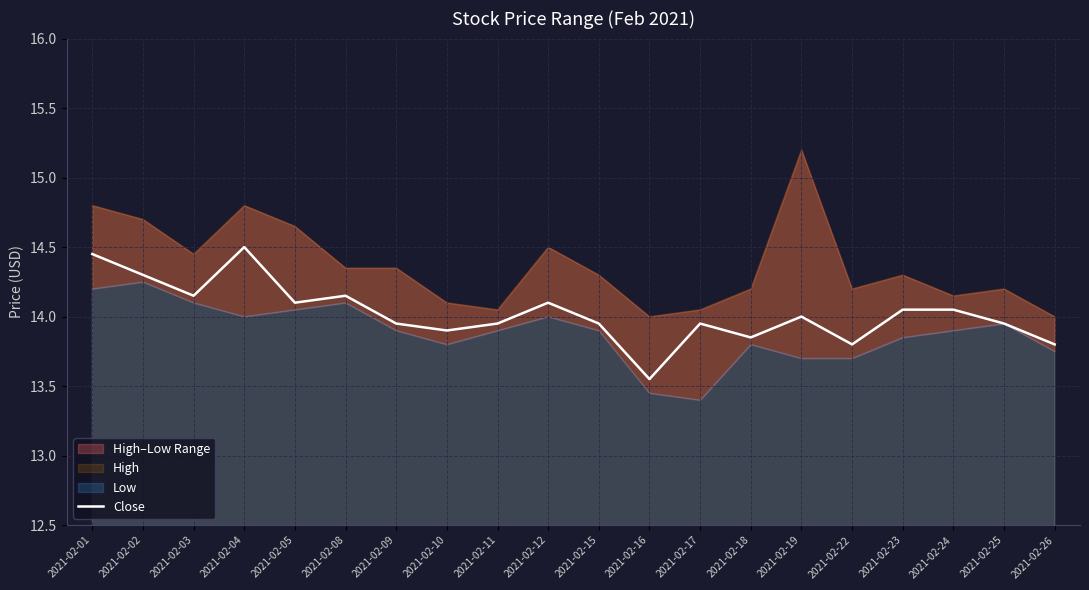

Where is the data nearest to the value 14?

2021-02-19